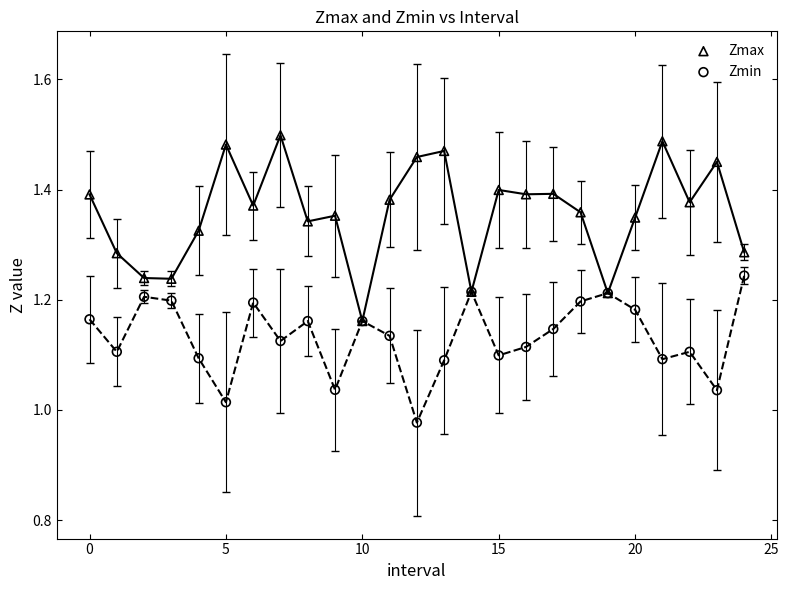

Which series has the largest Y range (max minus min)?

Zmax